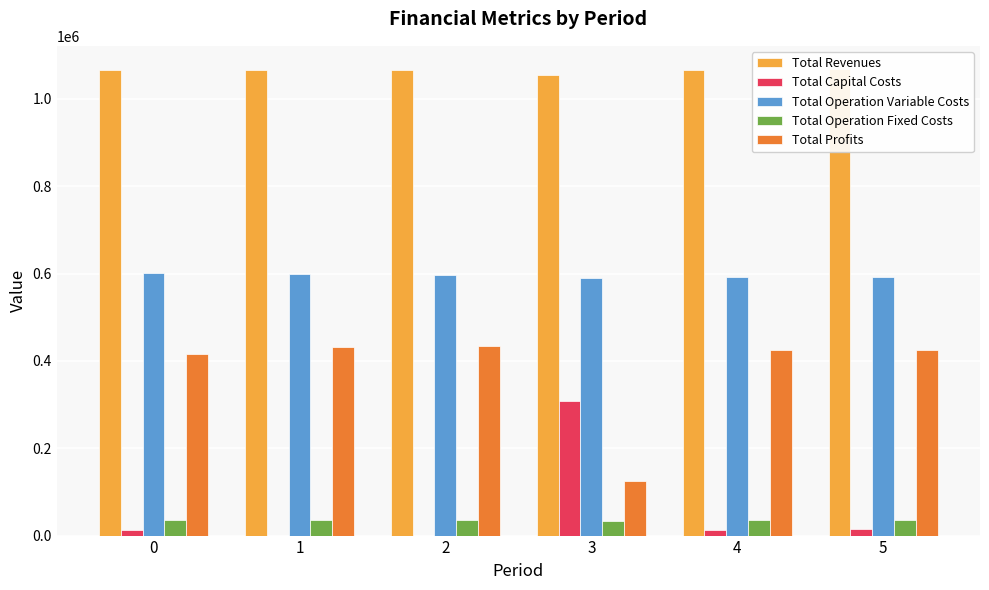

Reading left to right, list all the values displayed in this chart.

Total Revenues: 1065525.5	1065525.5	1065525.5	1054599.7	1065525.5	1068319.2
Total Capital Costs: 12000.0	0.0	0.0	308000.0	12000.0	16000.0
Total Operation Variable Costs: 601620.2	599411.5	597199.8	588875.3	592767.2	592097.5
Total Operation Fixed Costs: 34888.6	34888.6	34888.6	33627.6	34888.6	35309.0
Total Profits: 417016.7	431225.4	433437.1	124096.8	425869.6	424912.8